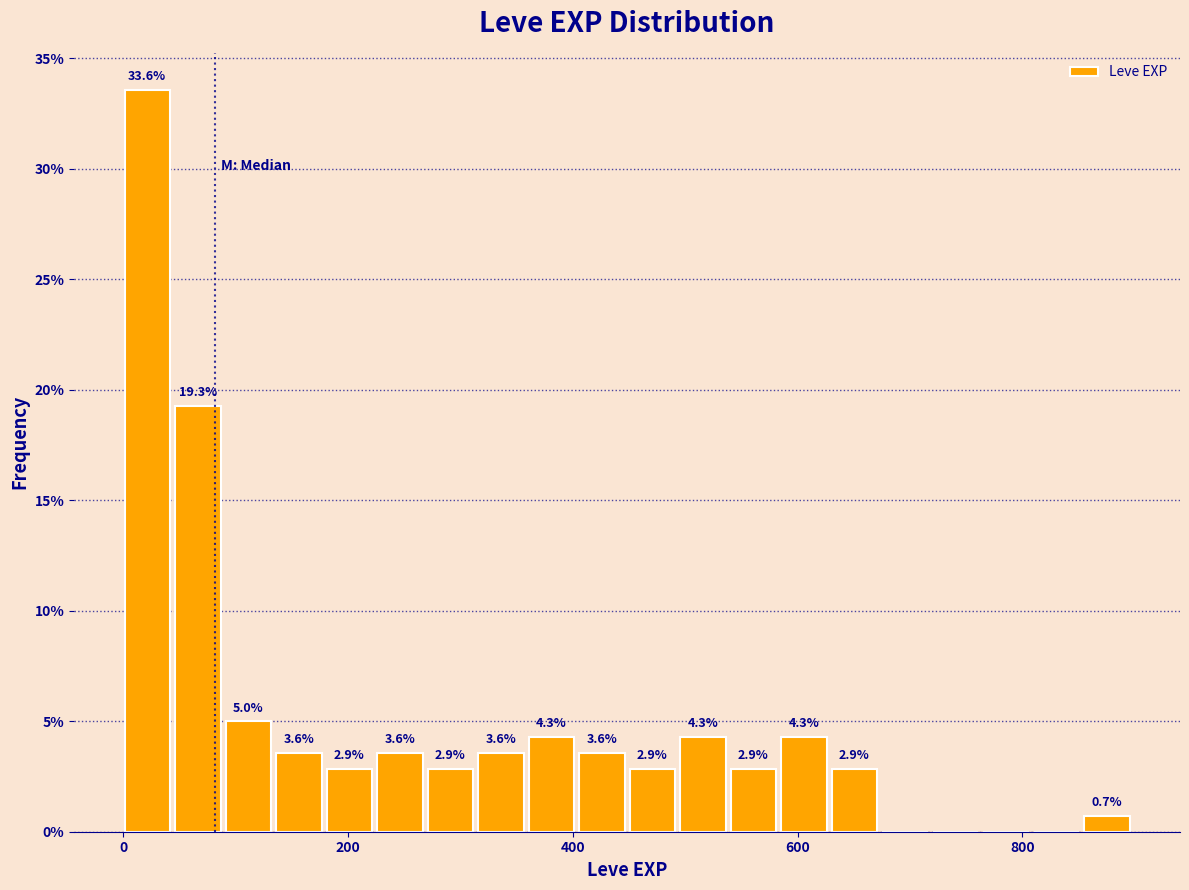

Around what value on the x-axis is the tallest bar? Give the approximate position of its centre, as read against the axis.

20